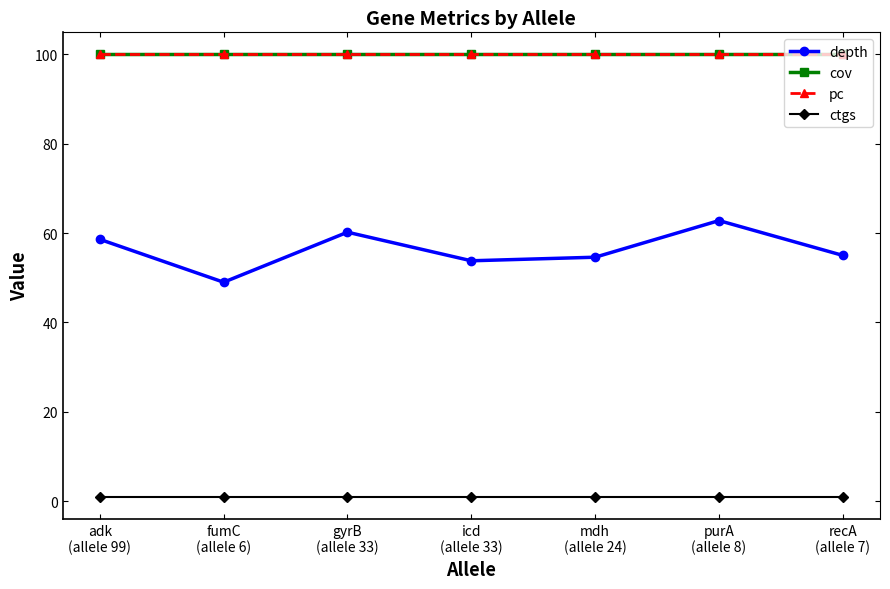

Is this an area chart (filled region under the line)?

No